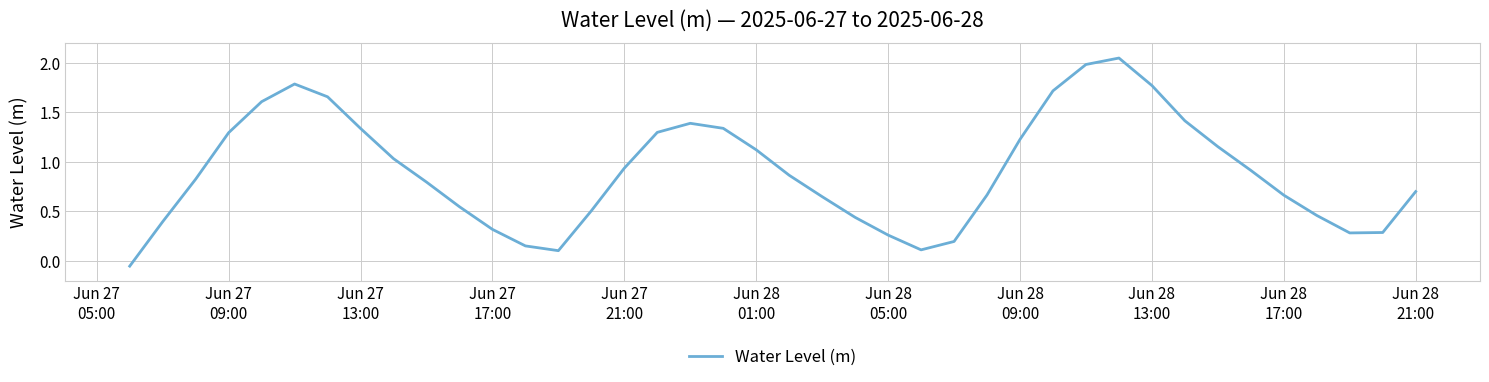

What is the difference between the maximum and minimum values?

2.1